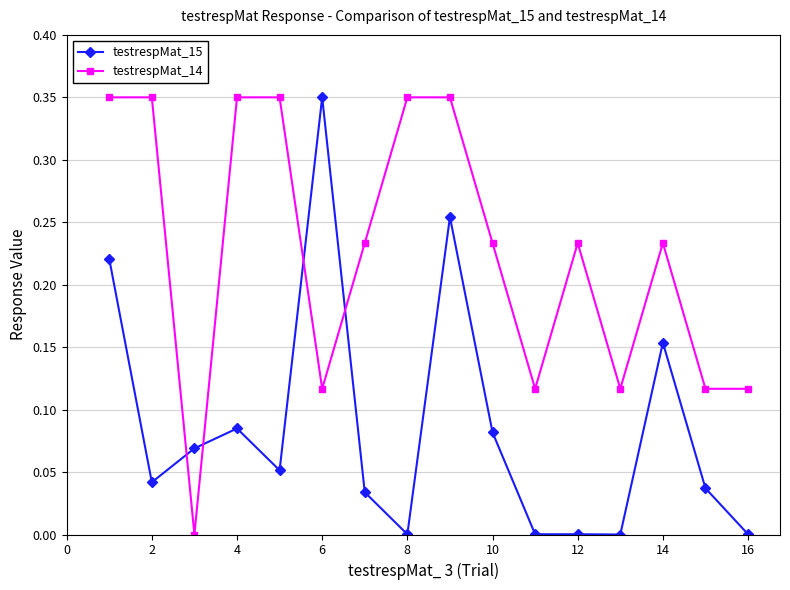

True or false: testrespMat_15 and testrespMat_14 intersect in this chart.

True